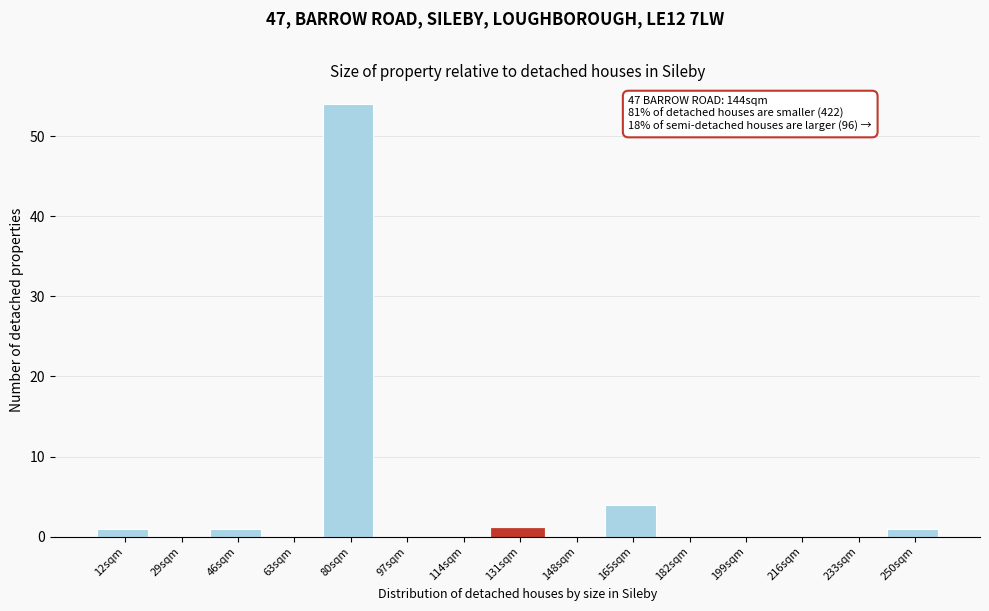

Reading left to right, list all the values displayed in this chart.

12sqm=1	29sqm=0	46sqm=1	63sqm=0	80sqm=54	97sqm=0	114sqm=0	131sqm=1	148sqm=0	165sqm=4	182sqm=0	199sqm=0	216sqm=0	233sqm=0	250sqm=1